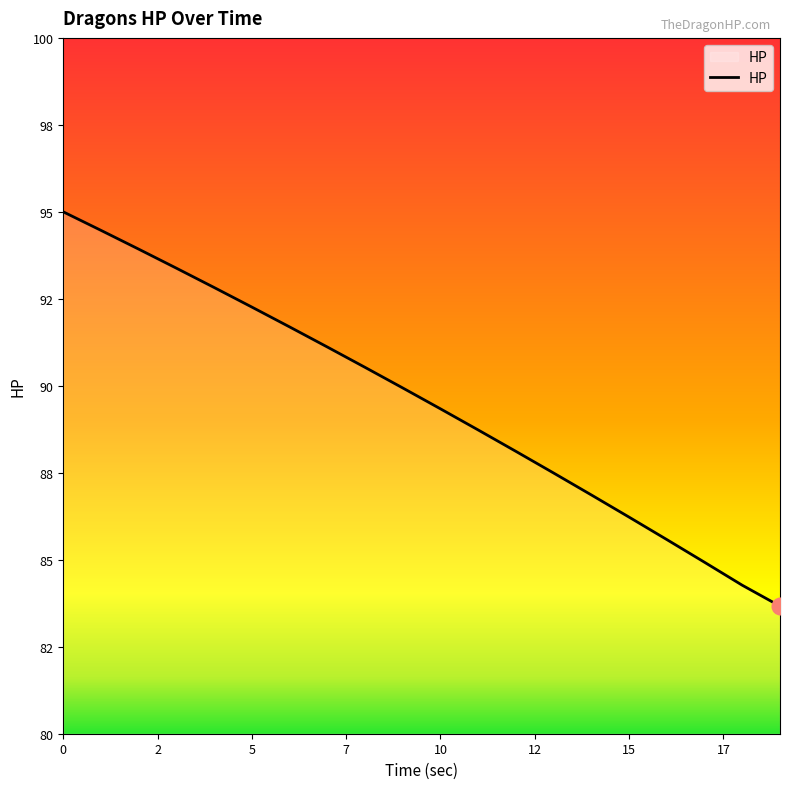

Does the chart display data point markers on the line(s)?

No